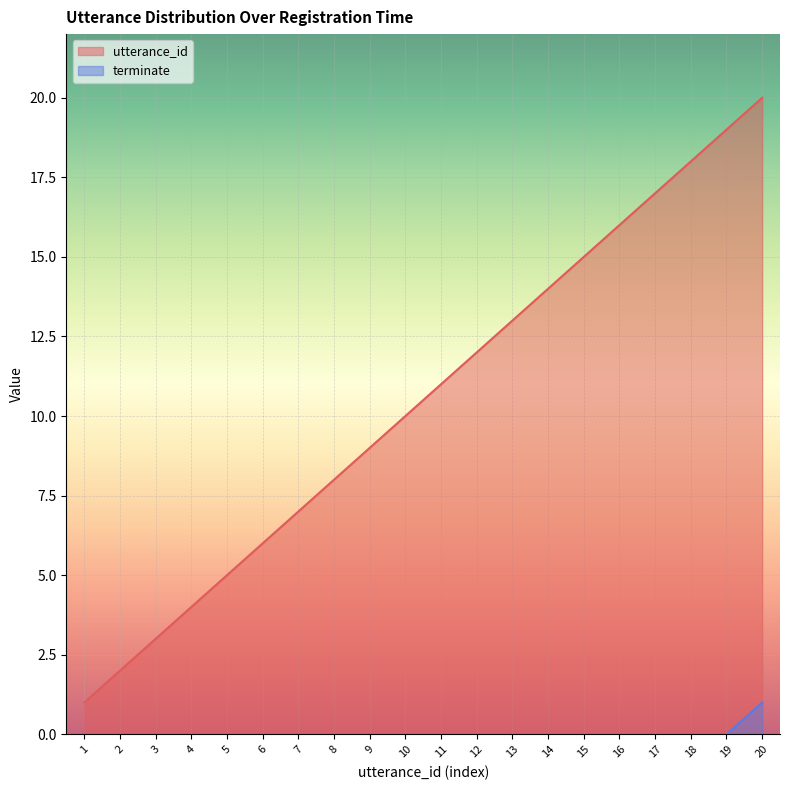

Rank the series by their average value, from lowest to highest.

terminate, utterance_id